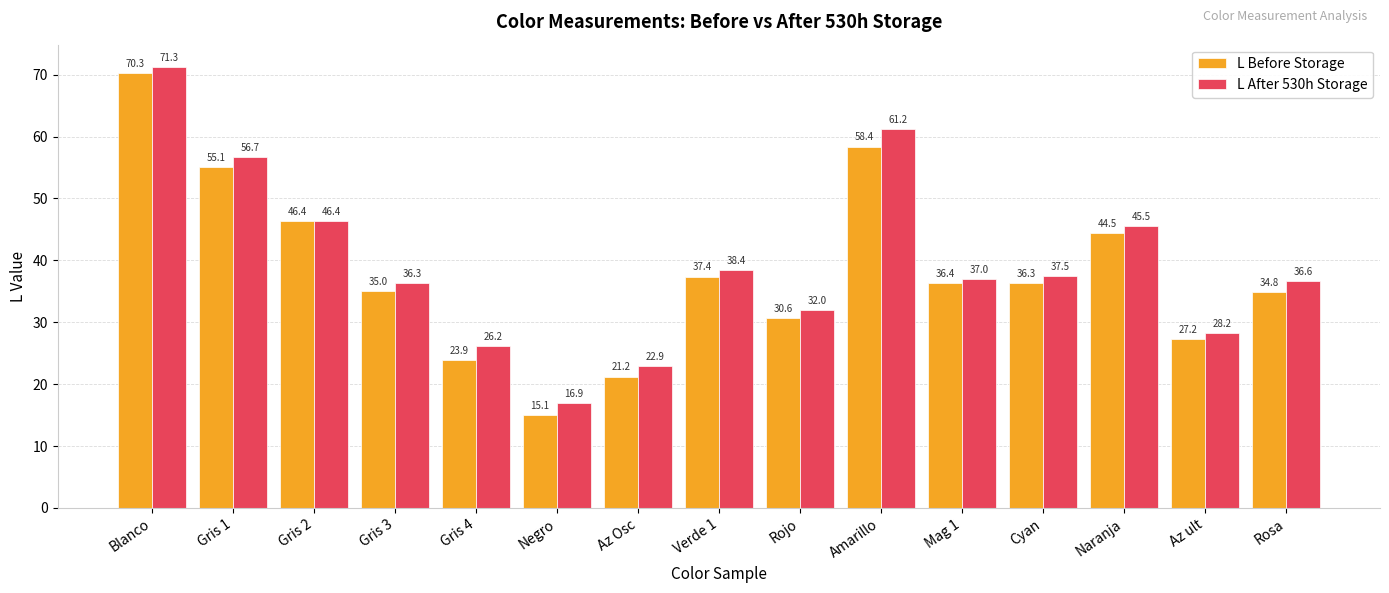

Which label corresponds to the largest value in the chart?

Blanco